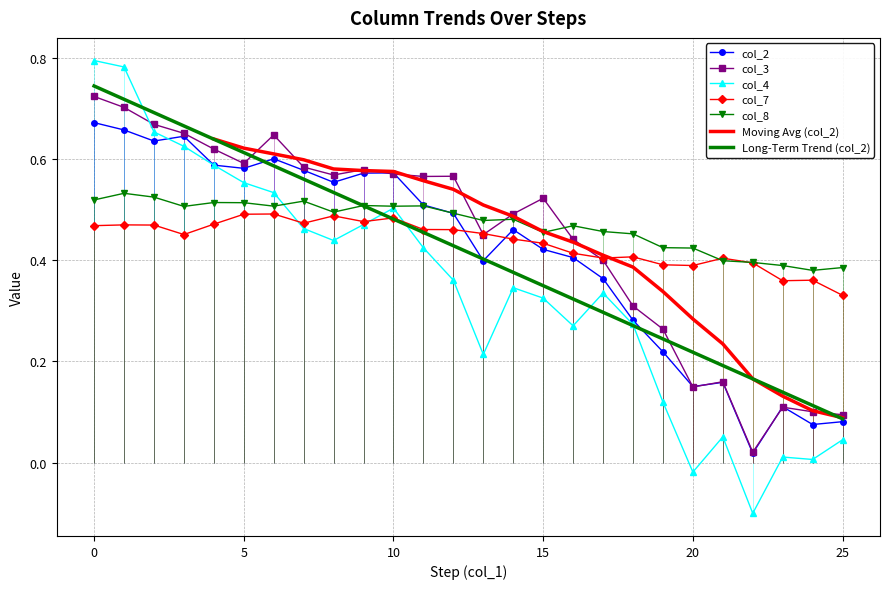

True or false: col_7 has more than 2 points higher than both neighbors.

True